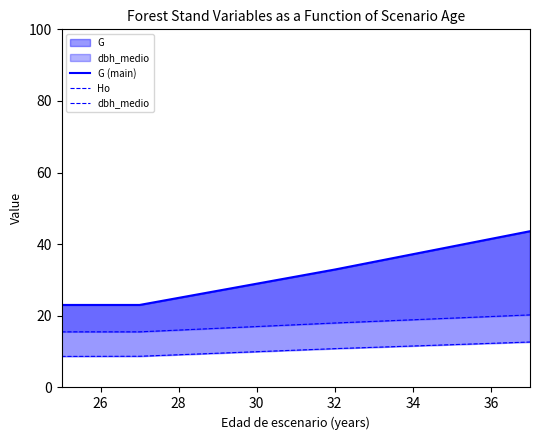

List the series in order of their overall mean, highest first.

G (main), dbh_medio, Ho